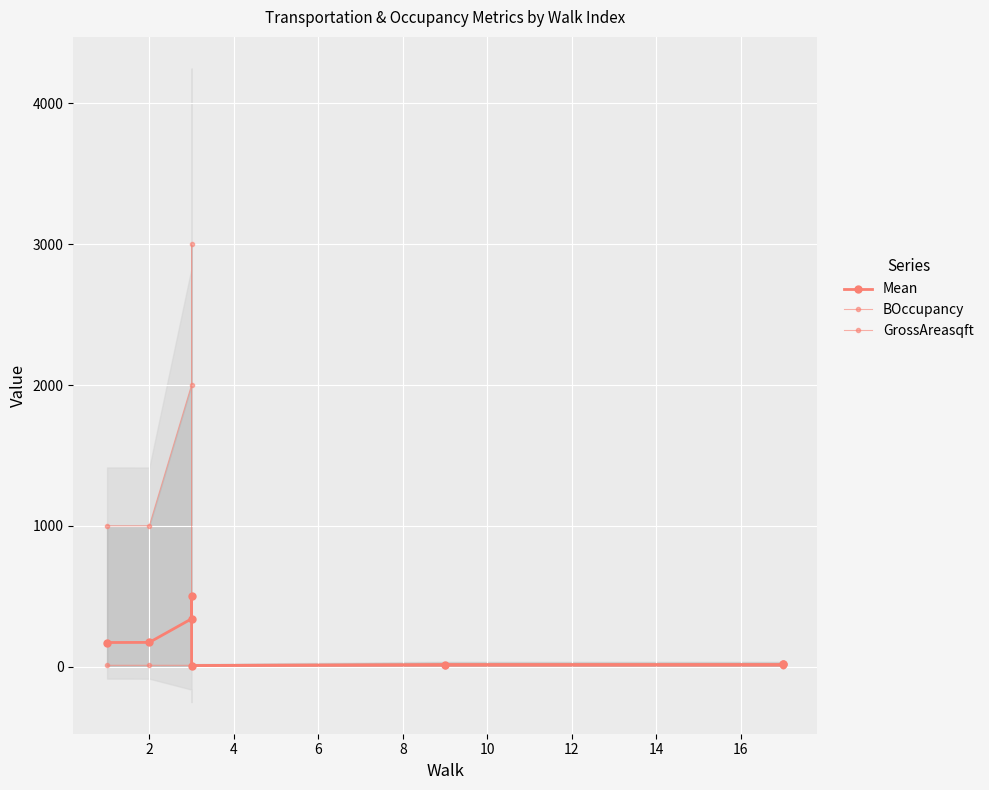

True or false: GrossAreasqft has more than 2 interior local peaks.

False